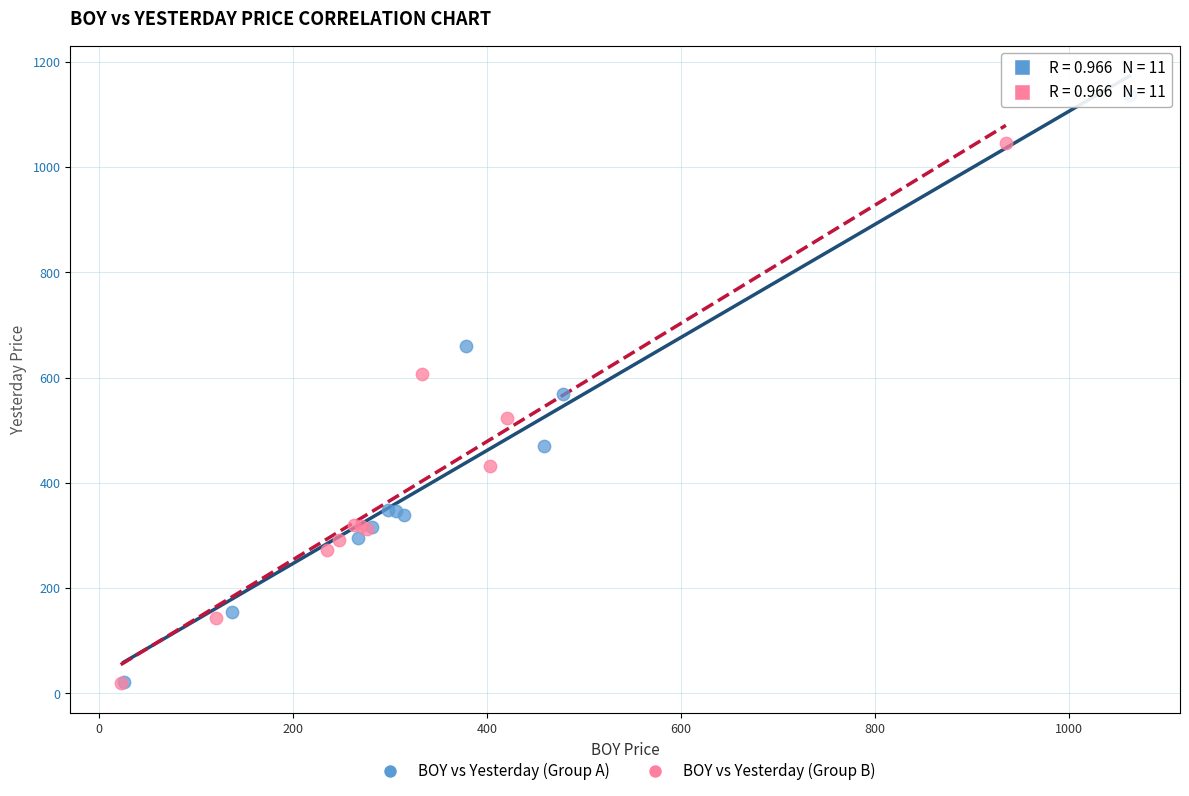

Which series contains the highest Y value?

BOY vs Yesterday (Group A)